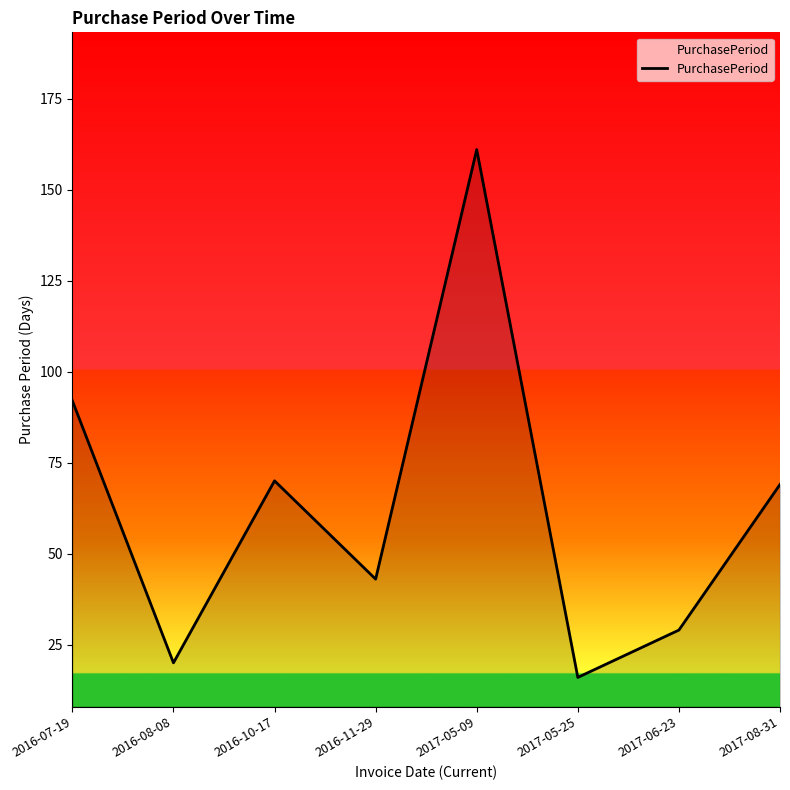

True or false: the data shows 69 at 2017-08-31.

True